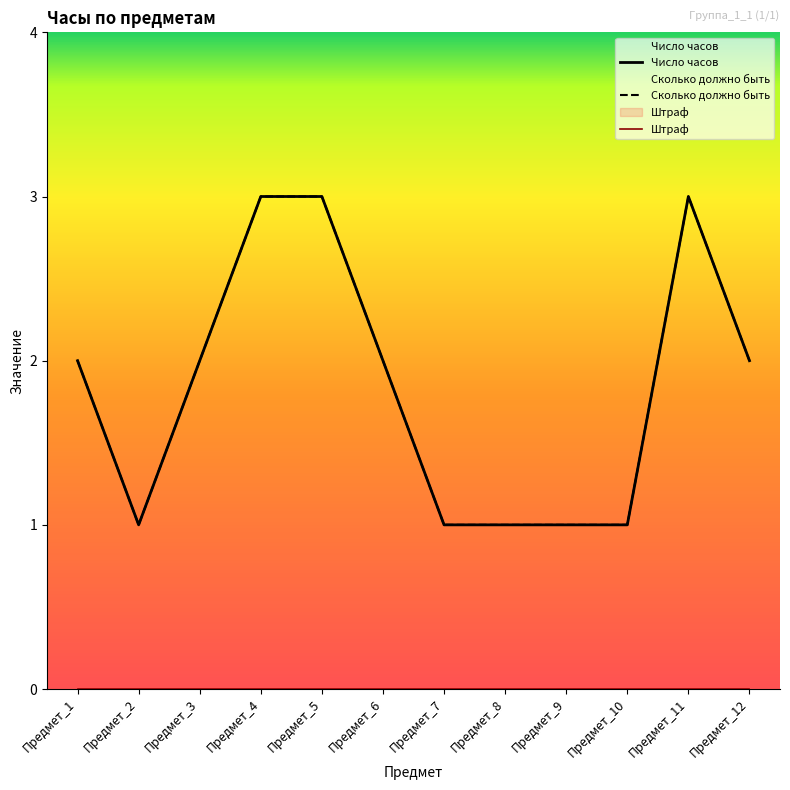

How many lines are shown in the chart?

3